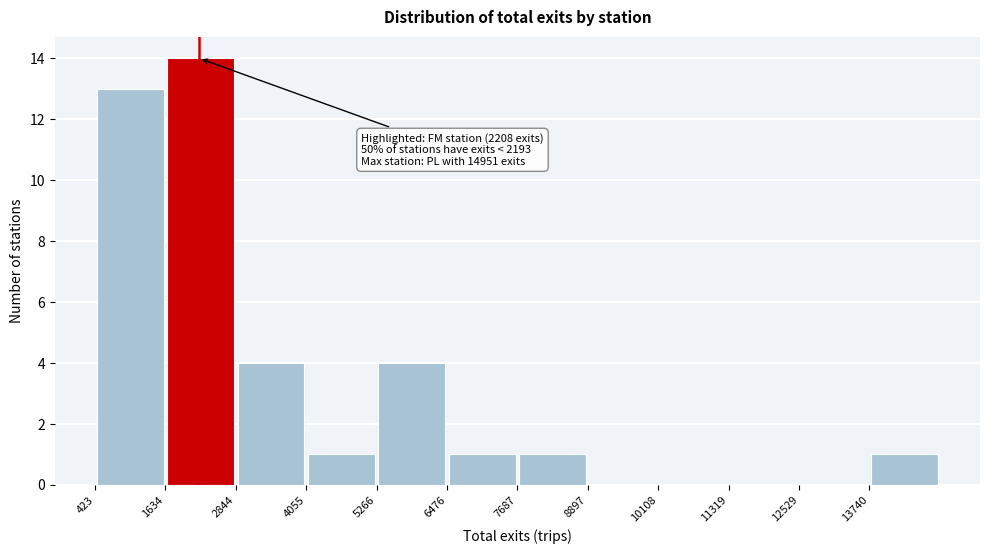

Over which range of the x-axis is the bar tallest?

1600 to 2800